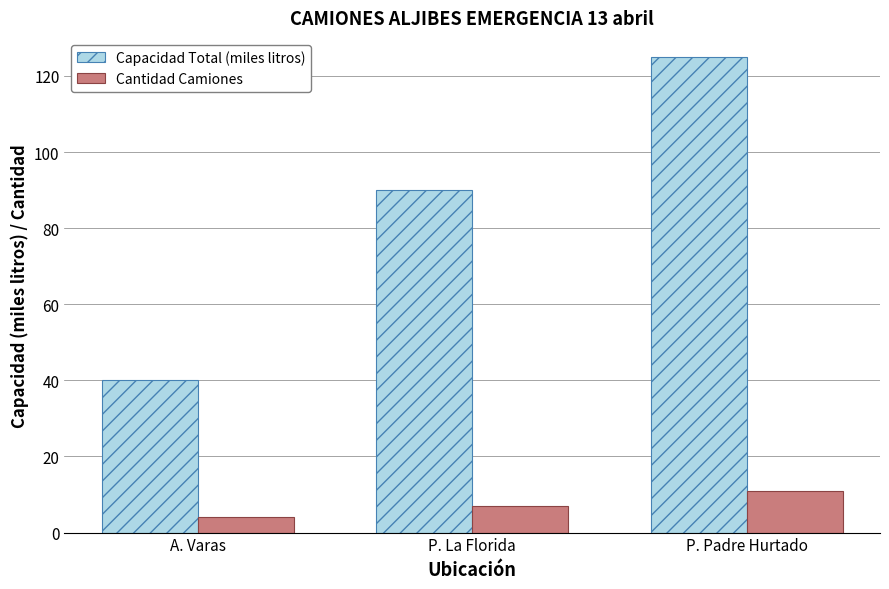

Between A. Varas and P. Padre Hurtado, which series saw the biggest shift?

Capacidad Total (miles litros)